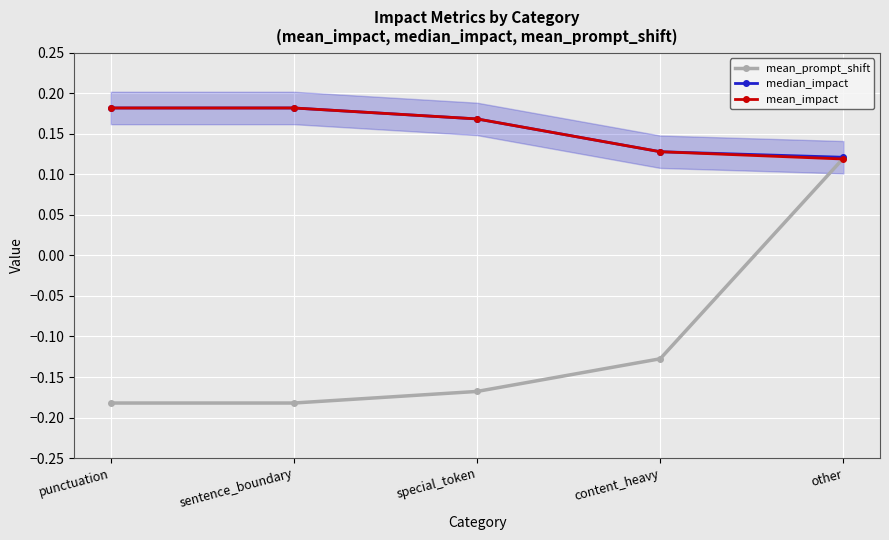

How many categories are shown in the chart?

5